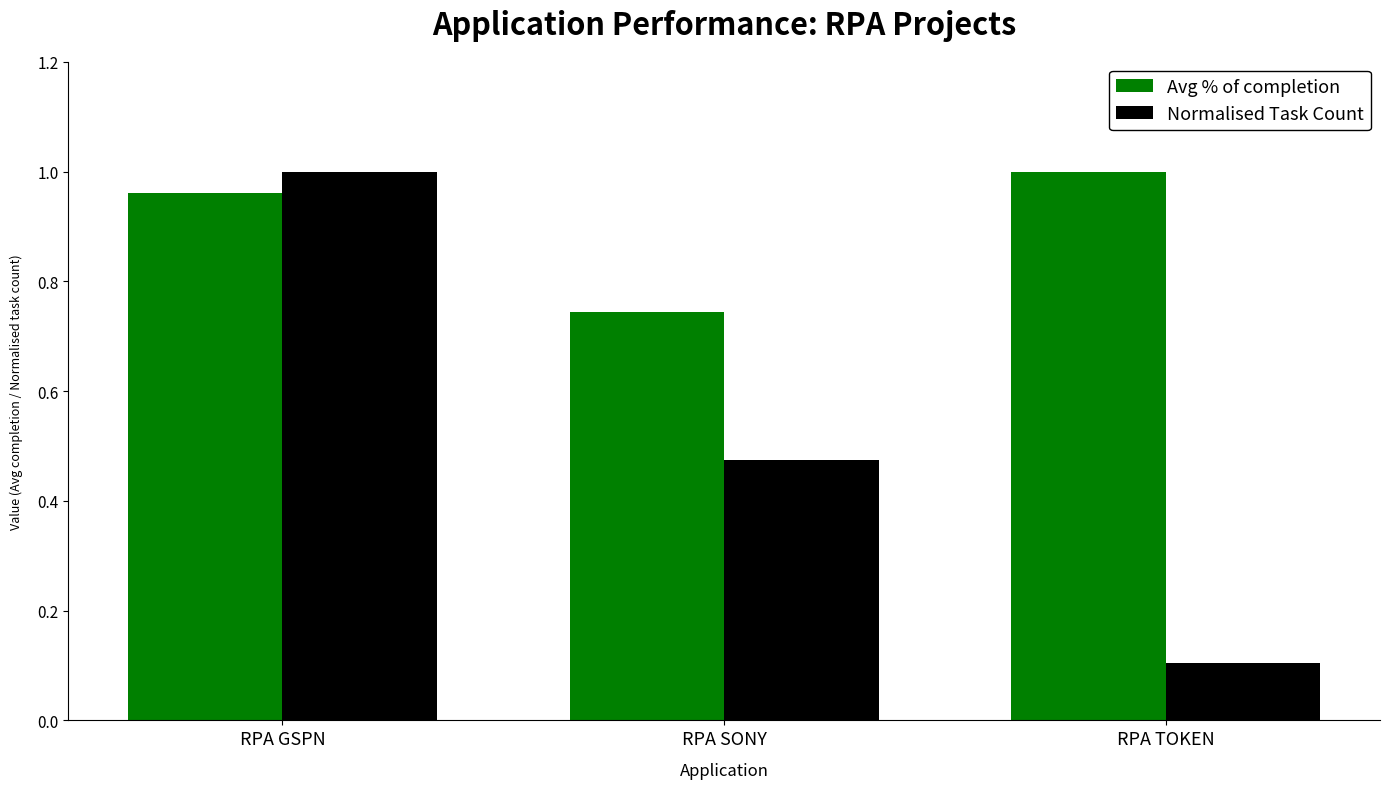

Which category has the lowest value in the Avg % of completion series?

RPA SONY